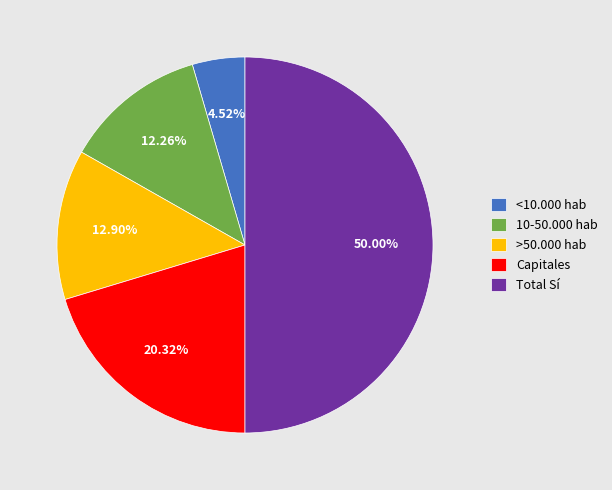

Does 10-50.000 hab account for over 50% of the chart?

No